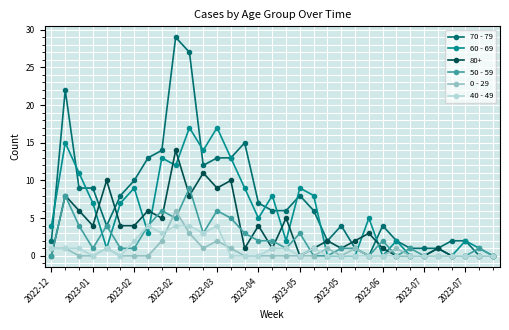

What is the difference between the maximum and minimum values in the 40 - 49 series?

4